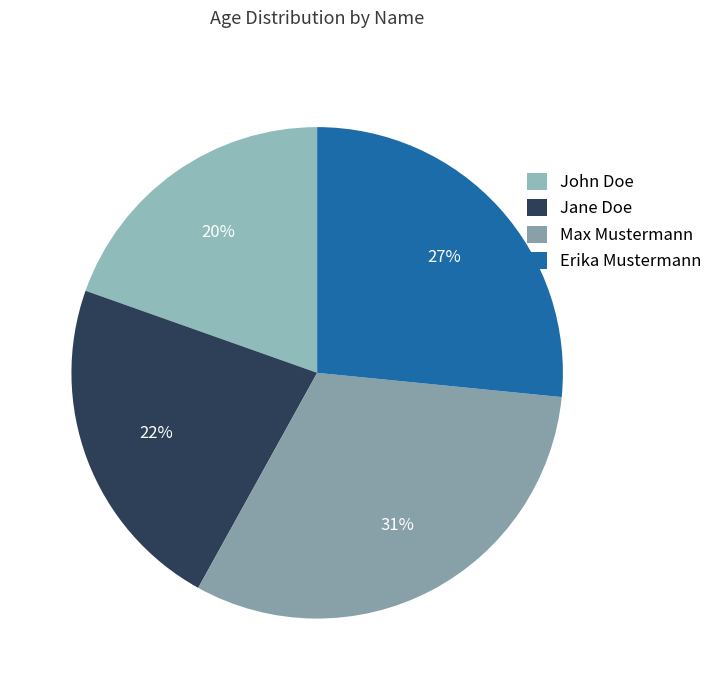

True or false: Erika Mustermann accounts for 27% of the total.

True